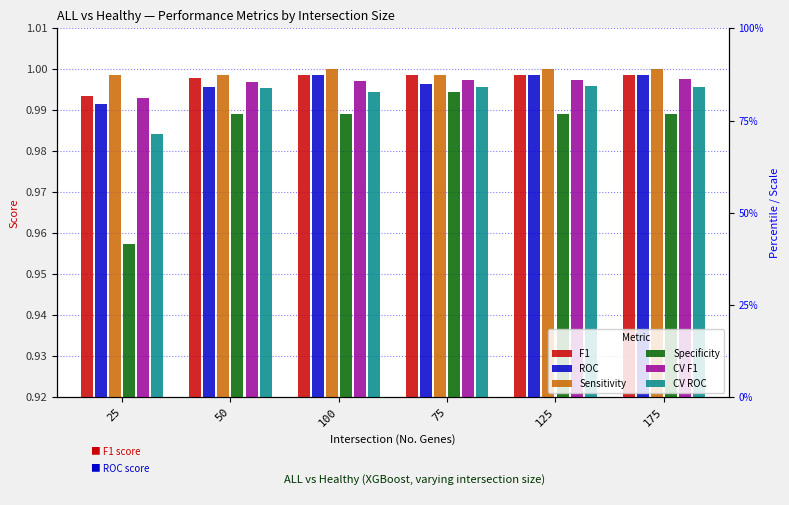

Which series has the largest range (max minus min)?

Specificity